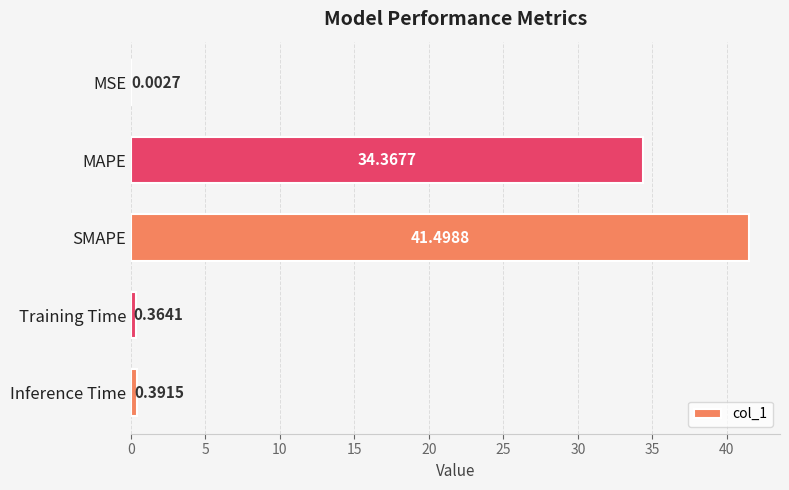

At which category does the chart reach its peak across all series?

SMAPE